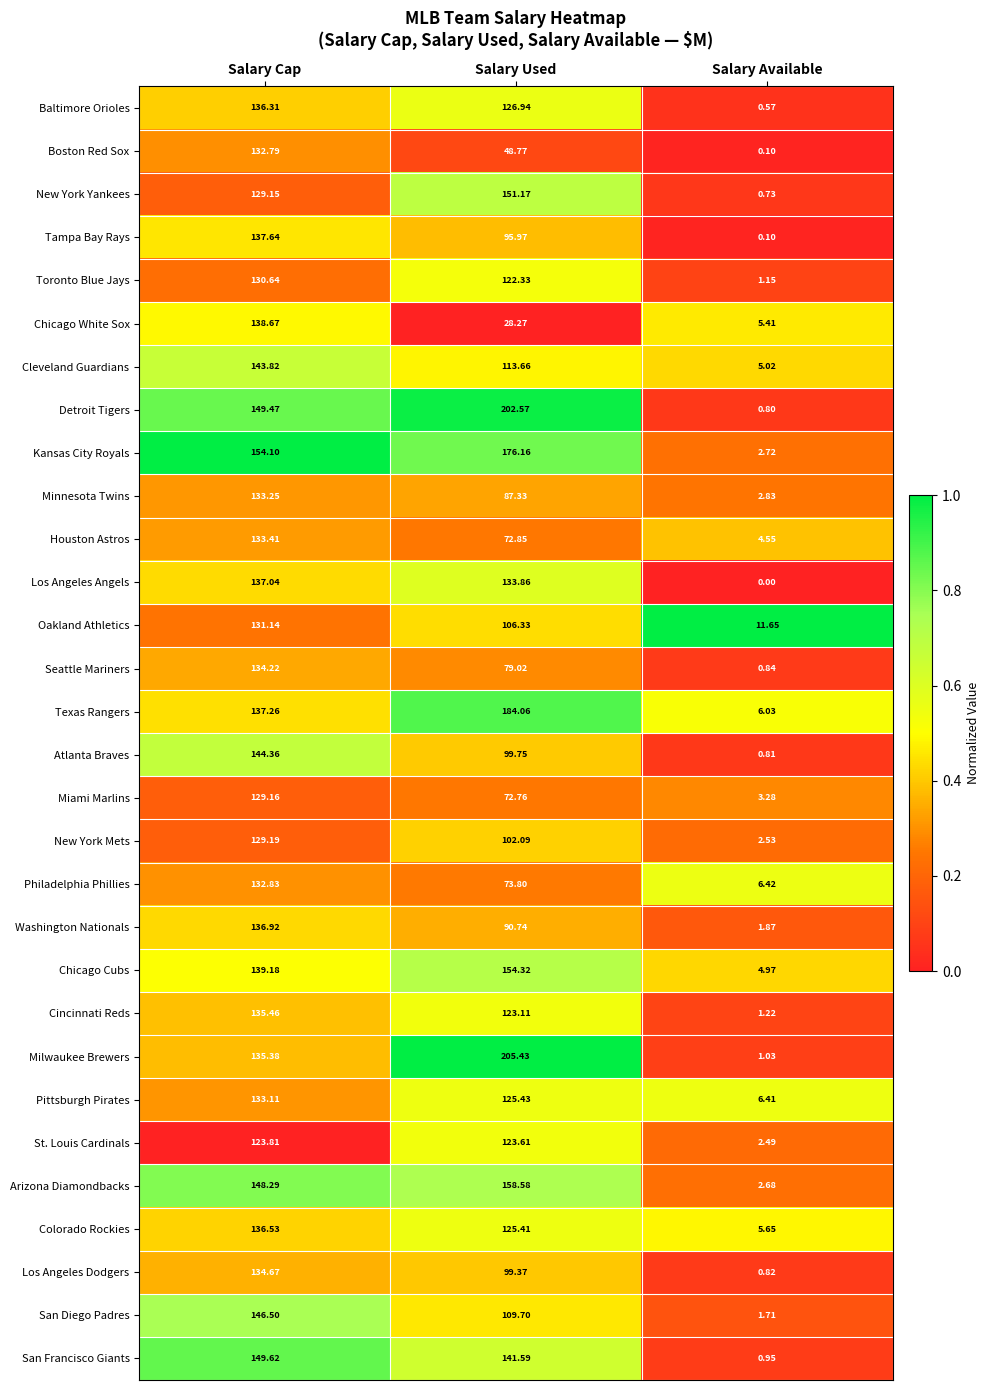

Which category has the lowest value in the Milwaukee Brewers series?

Salary Available